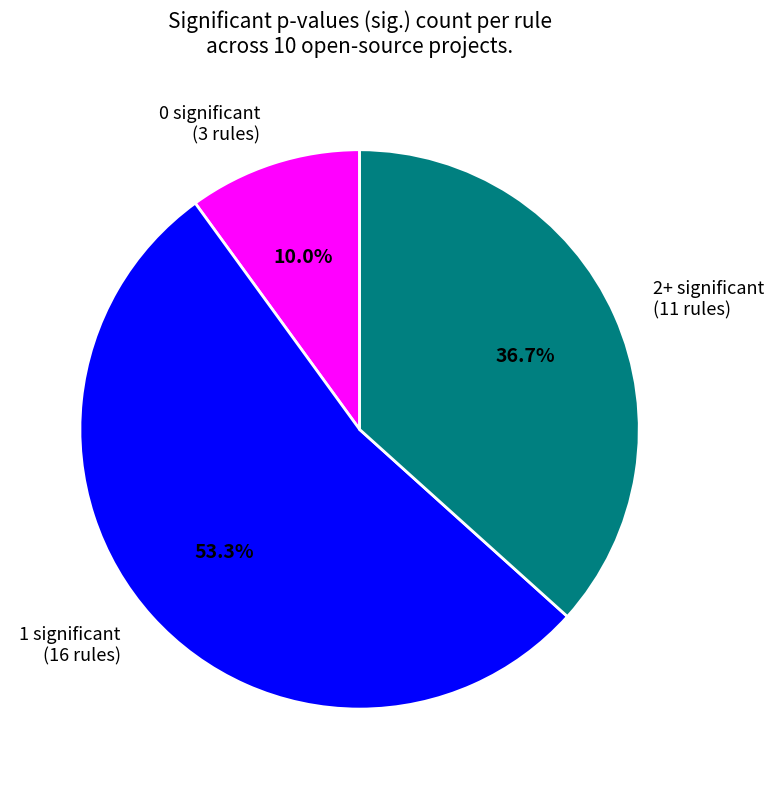

Between 0 significant (3 rules) and 1 significant (16 rules), which is larger?

1 significant (16 rules)